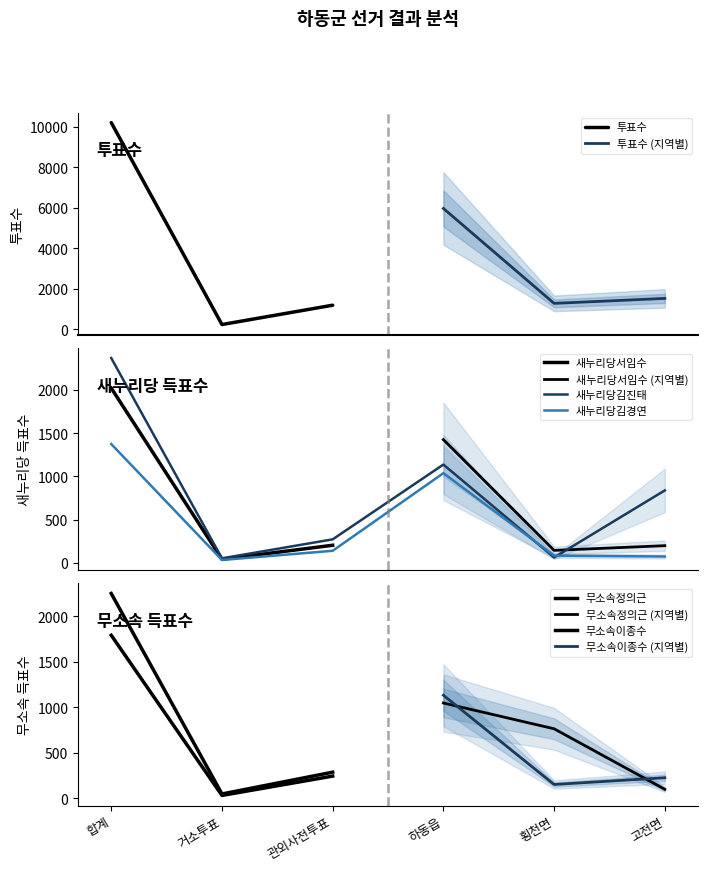

Which category has the lowest value across all series?

거소투표